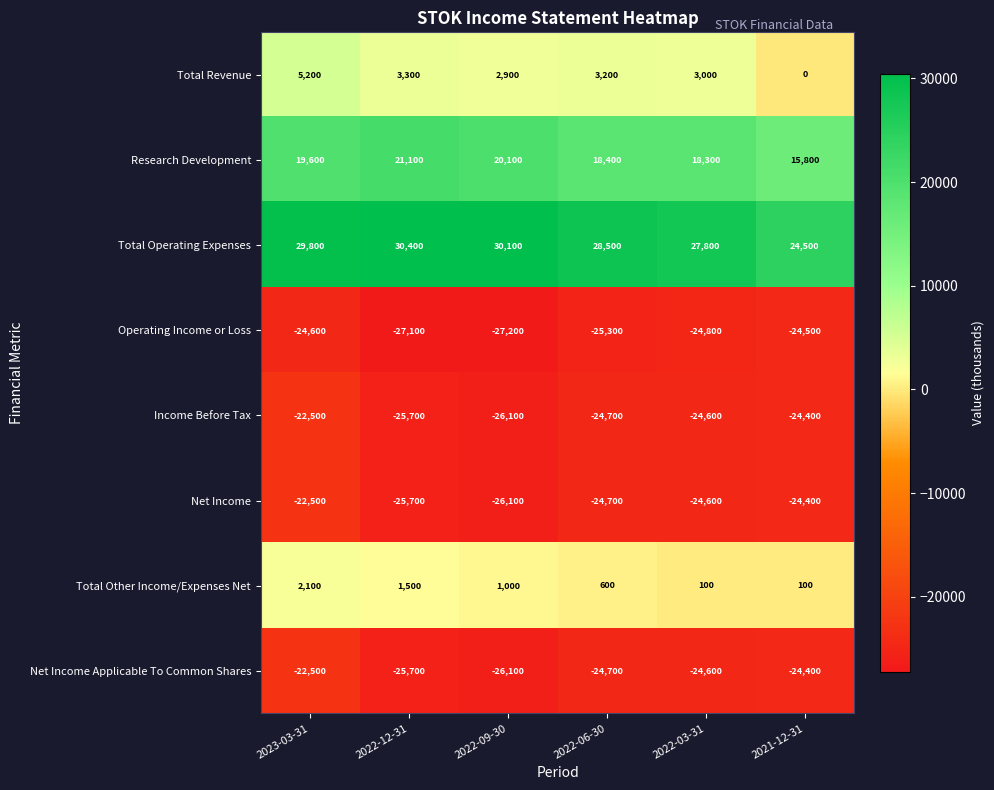

Read the Income Before Tax value at 2022-06-30.

-24700